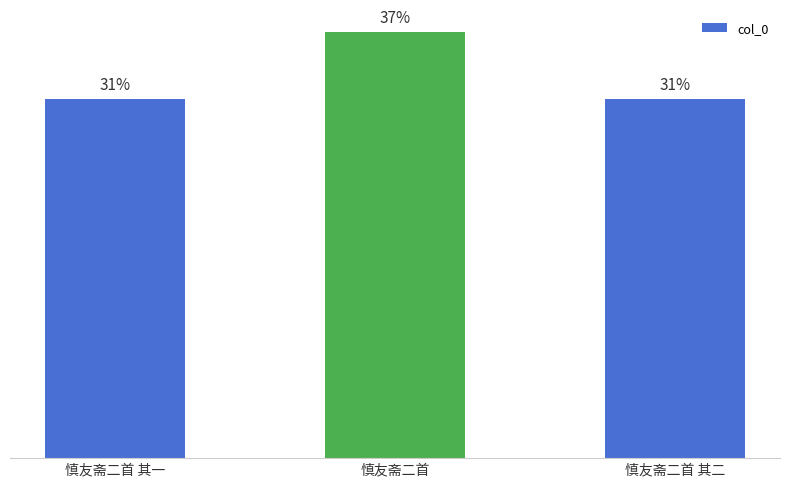

Approximately how many times larger is the value at 慎友斋二首 其二 compared to 慎友斋二首?

0.8